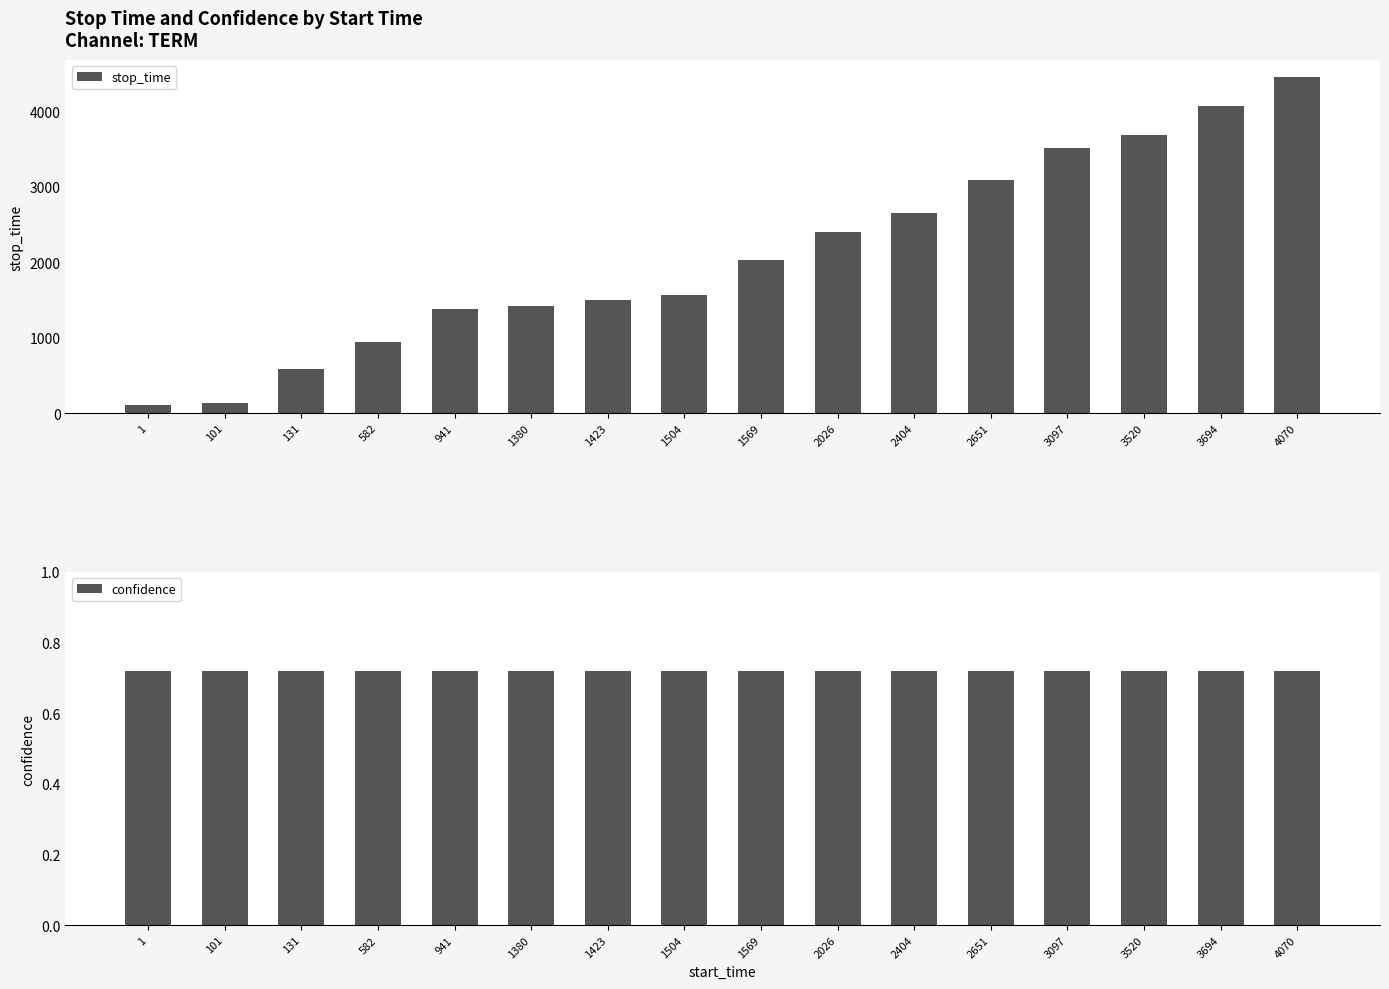

What is the sum of the confidence values at 1504 and 2026?

1.4